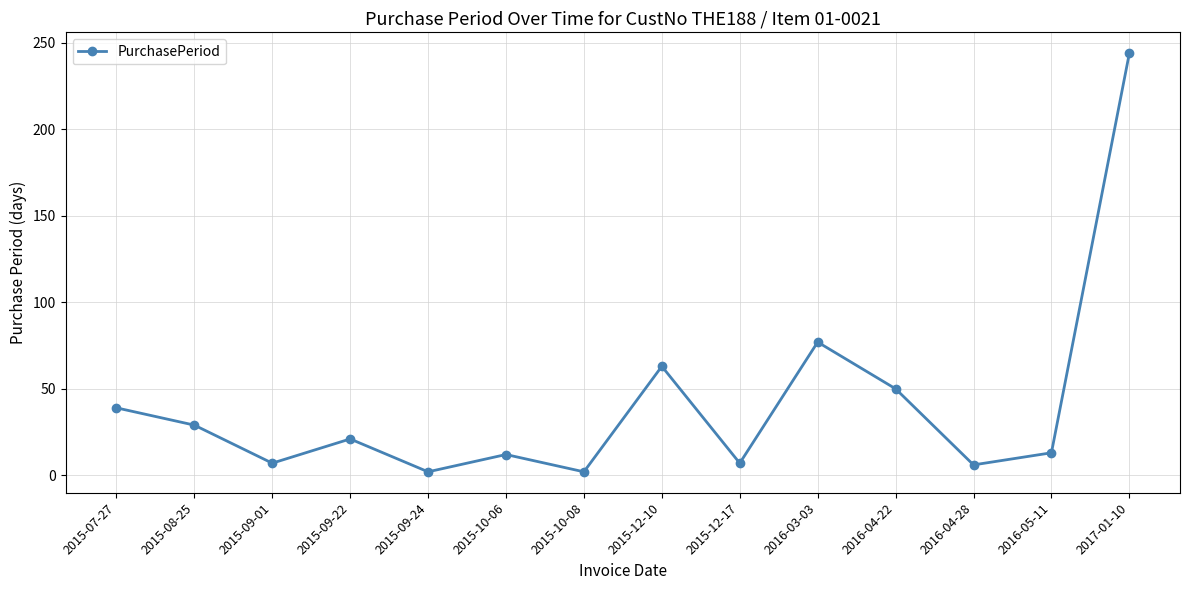

Which label corresponds to the largest value in the chart?

2017-01-10